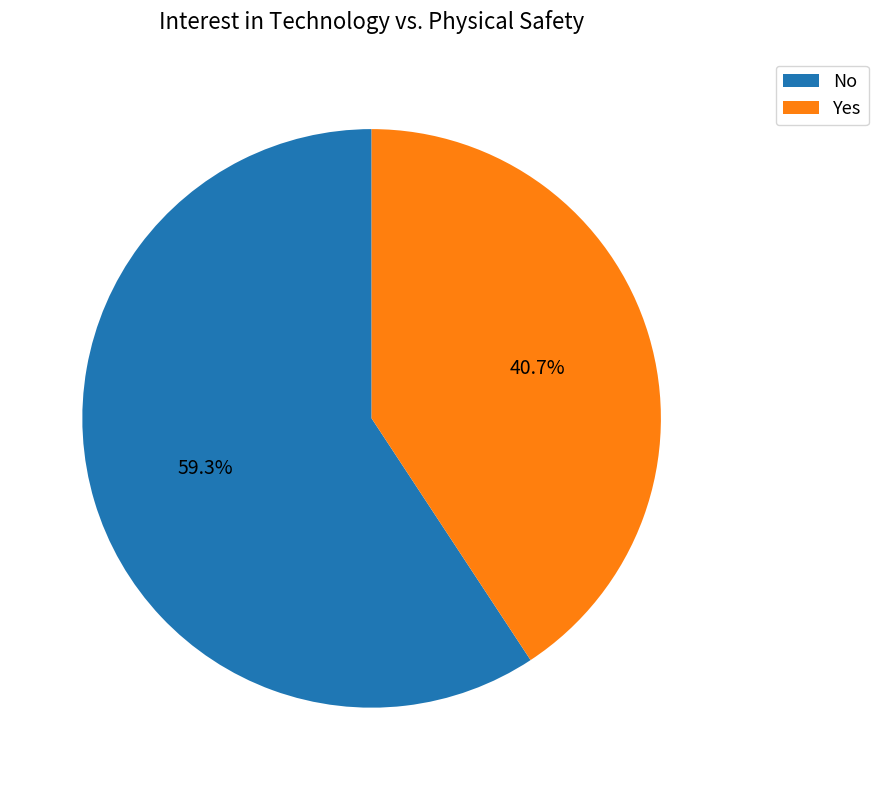

The No slice represents 59% of the pie. True or false?

True